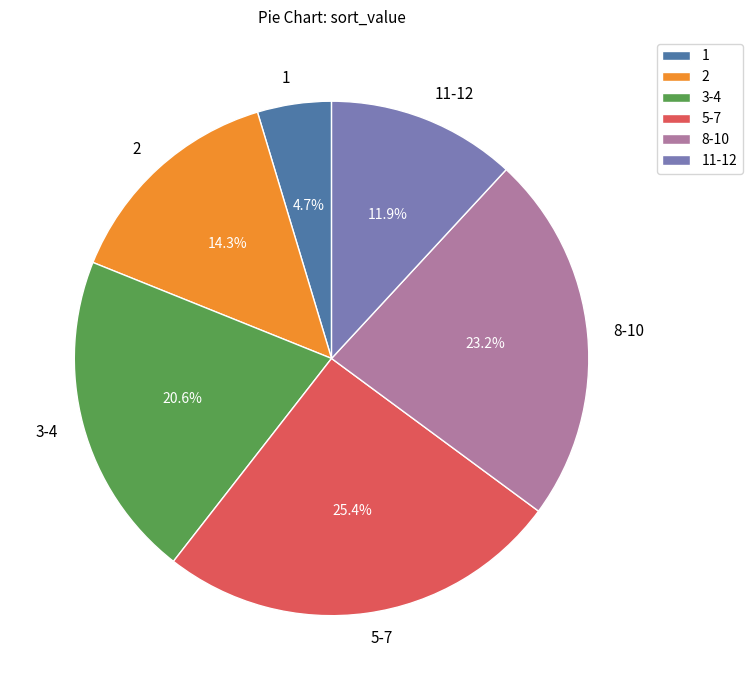

What portion of the pie excludes 2?

85.7%